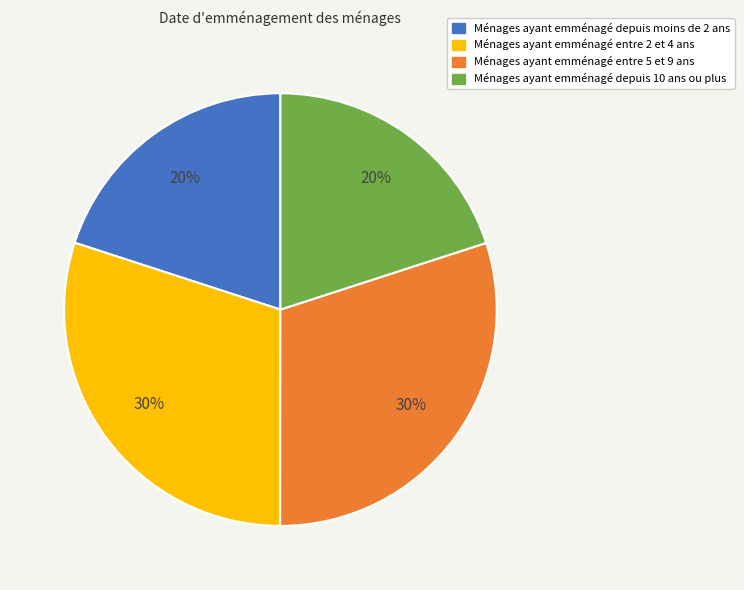

Which has a higher value, Ménages ayant emménagé entre 2 et 4 ans or Ménages ayant emménagé depuis 10 ans ou plus?

Ménages ayant emménagé entre 2 et 4 ans